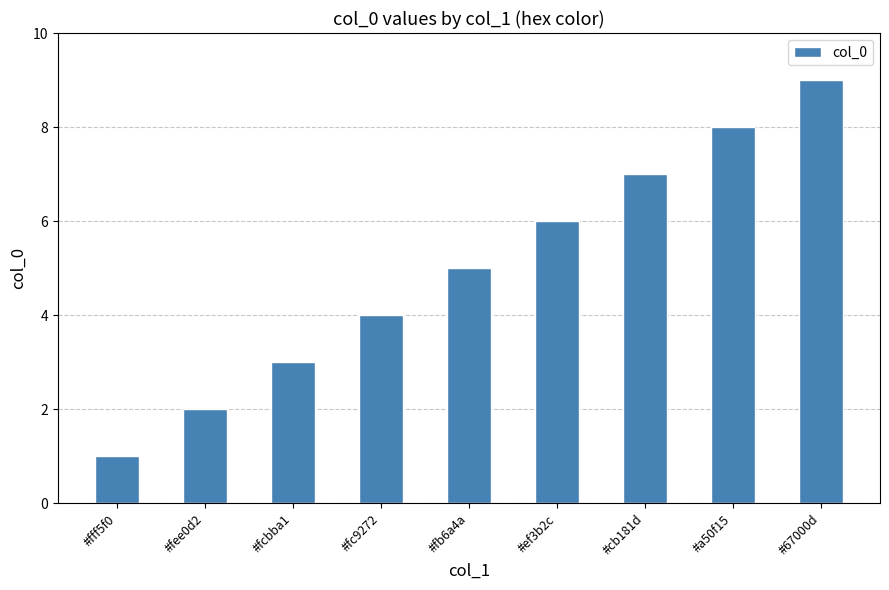

Count the number of categories in the chart.

9